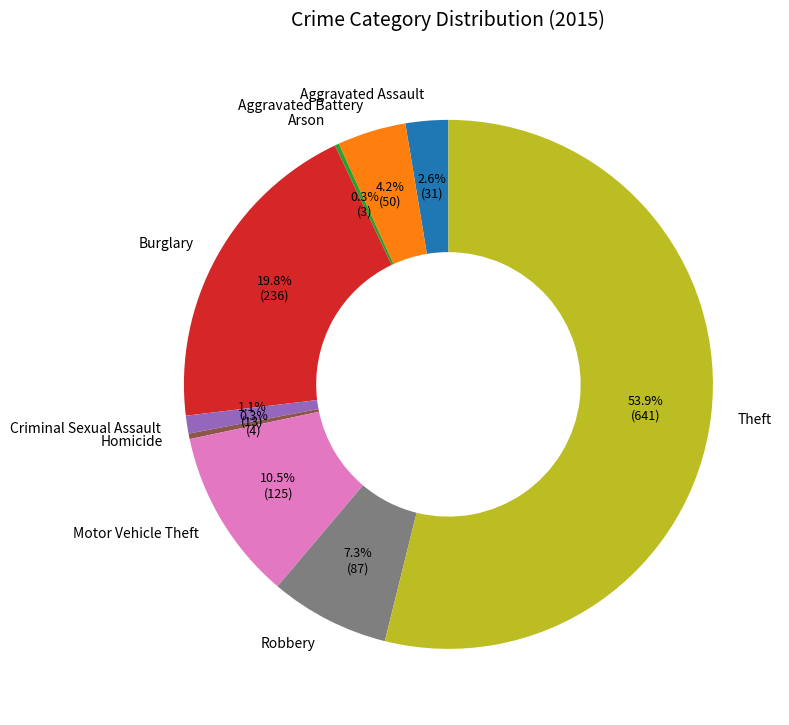

Which category has the biggest portion of the pie?

Theft